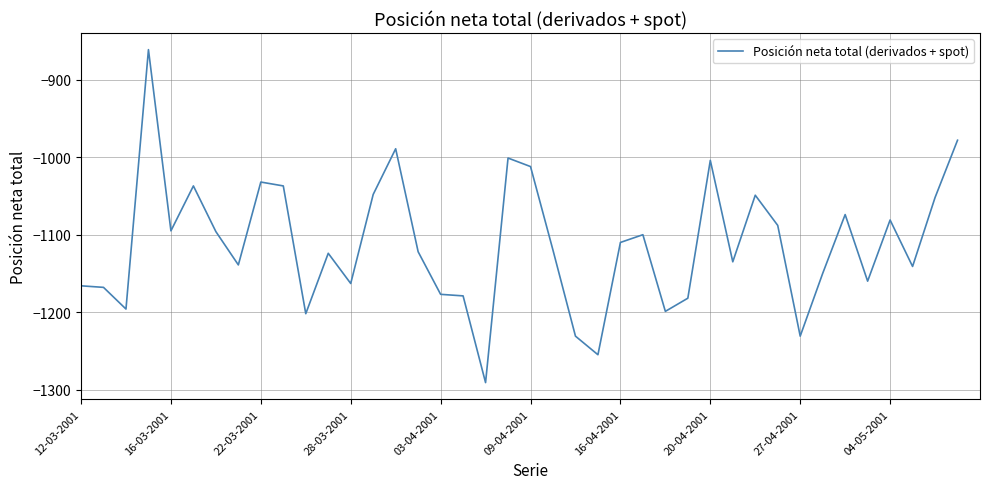

What is the difference between the maximum and minimum values?

430